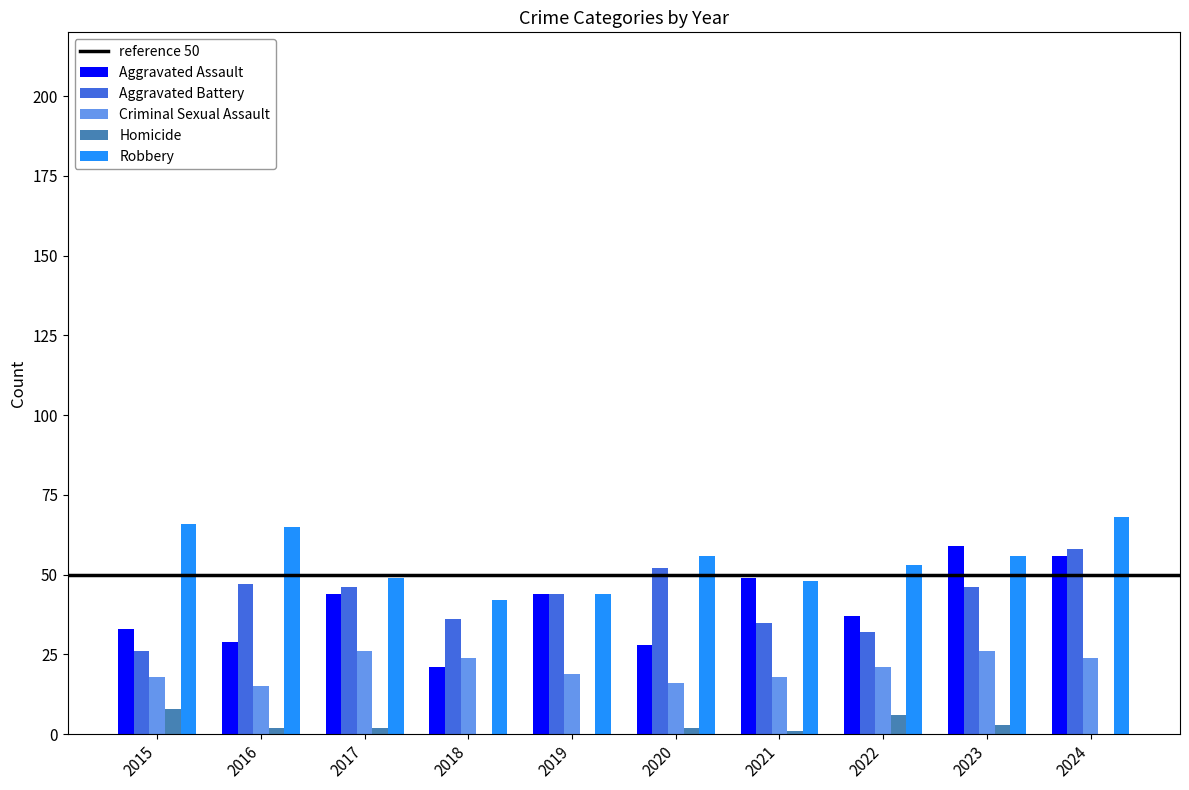

Reading left to right, transcribe all the data shown in this chart.

Aggravated Assault: 33	29	44	21	44	28	49	37	59	56
Aggravated Battery: 26	47	46	36	44	52	35	32	46	58
Criminal Sexual Assault: 18	15	26	24	19	16	18	21	26	24
Homicide: 8	2	2	0	0	2	1	6	3	0
Robbery: 66	65	49	42	44	56	48	53	56	68